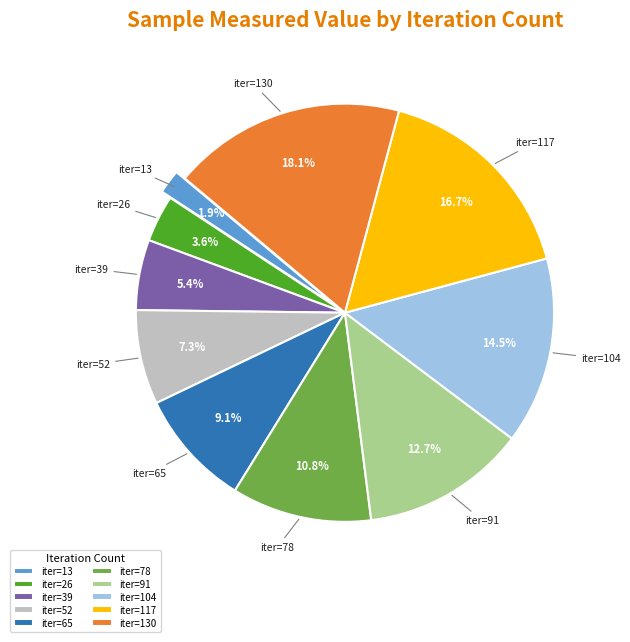

What is the total percentage of iter=117 and iter=26?

20.3%